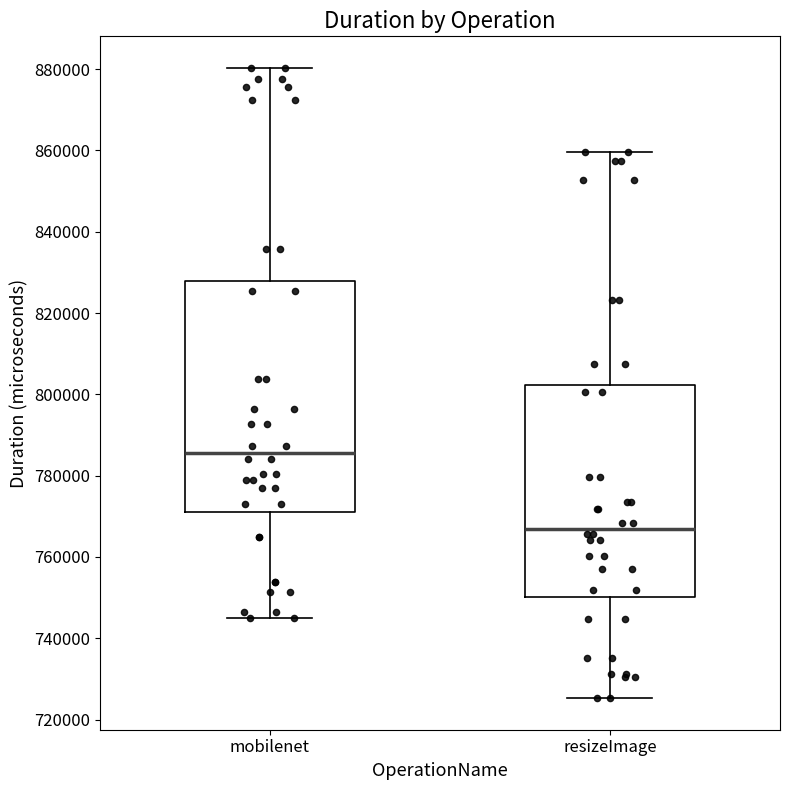

Reading left to right, read every box against the y-axis: the position of its median line, the range the box covers, and the ends of its whiskers. The values are not printed on the chart, so give them approximately, as read against the axis.

mobilenet: median 786000, box 770000 to 828000, whiskers 744000 to 880000
resizeImage: median 766000, box 750000 to 802000, whiskers 726000 to 860000